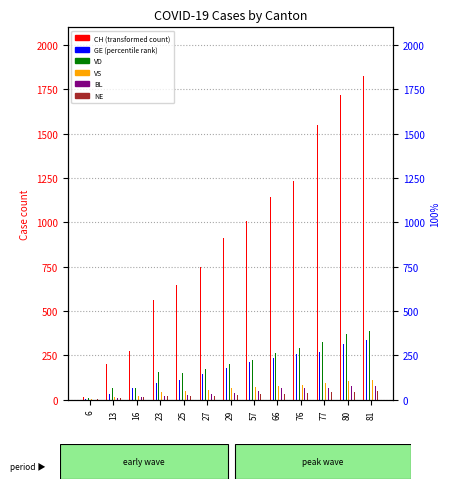

How many bars are there in total?

78